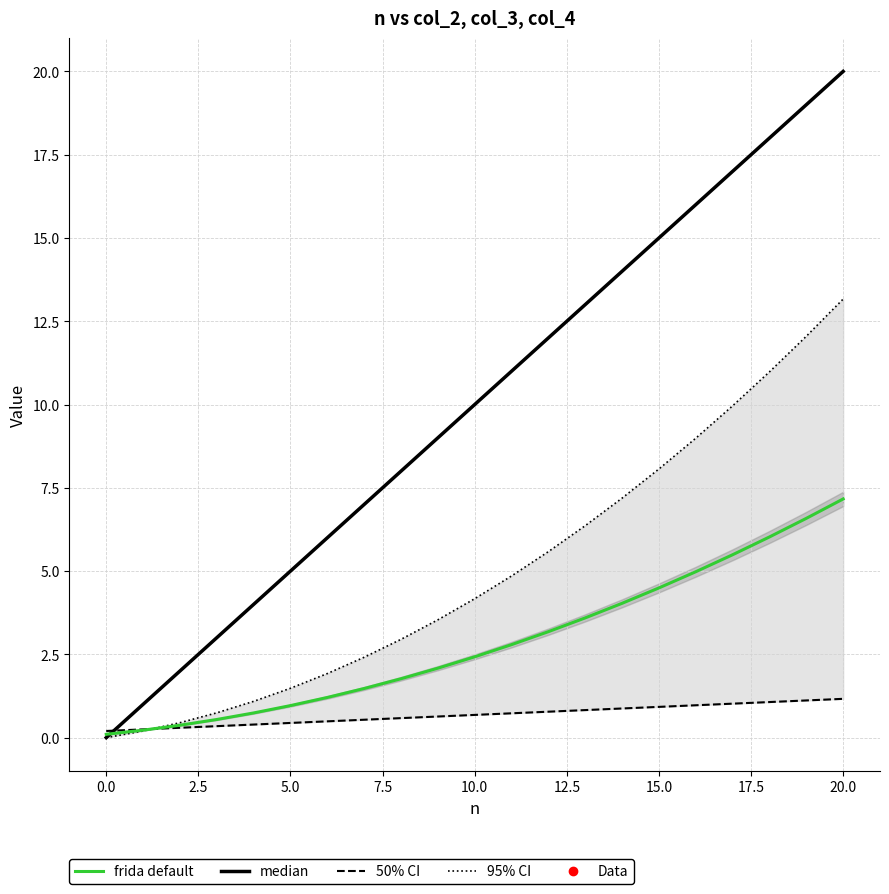

True or false: median and frida default cross at least once.

True